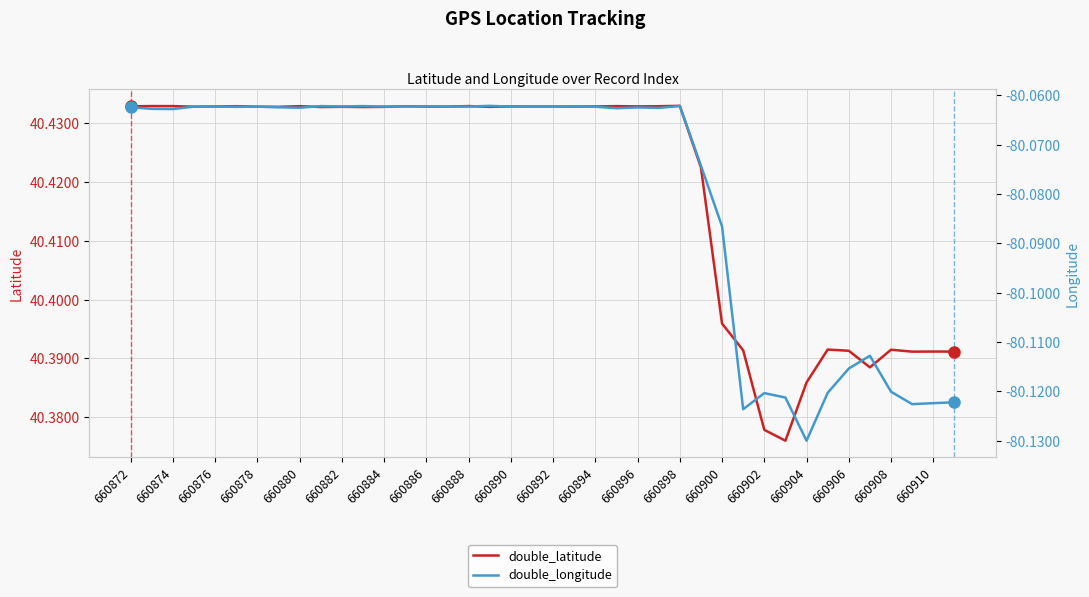

True or false: double_longitude and double_latitude cross at least once.

False